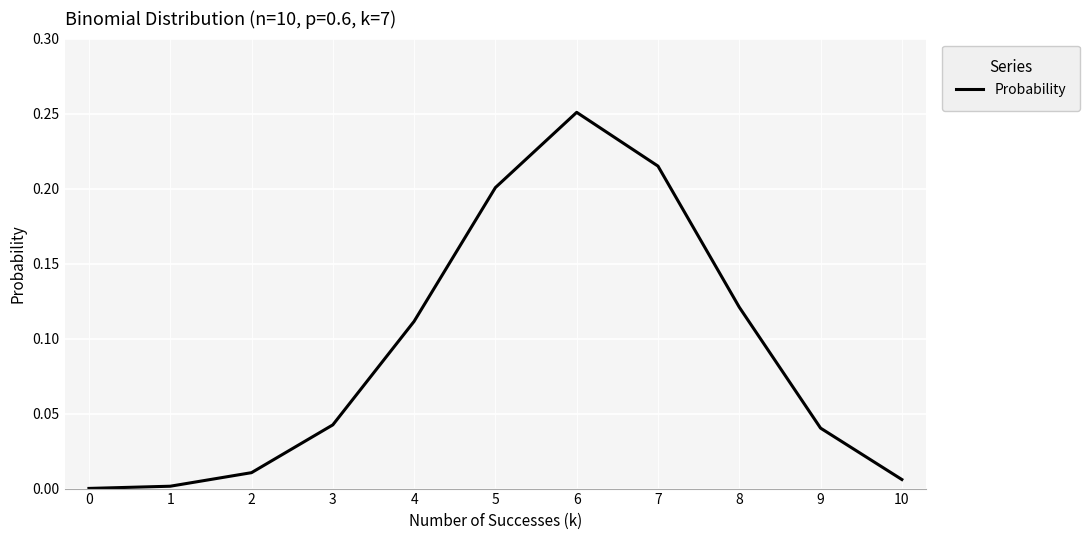

Which category has the highest value across all series?

6